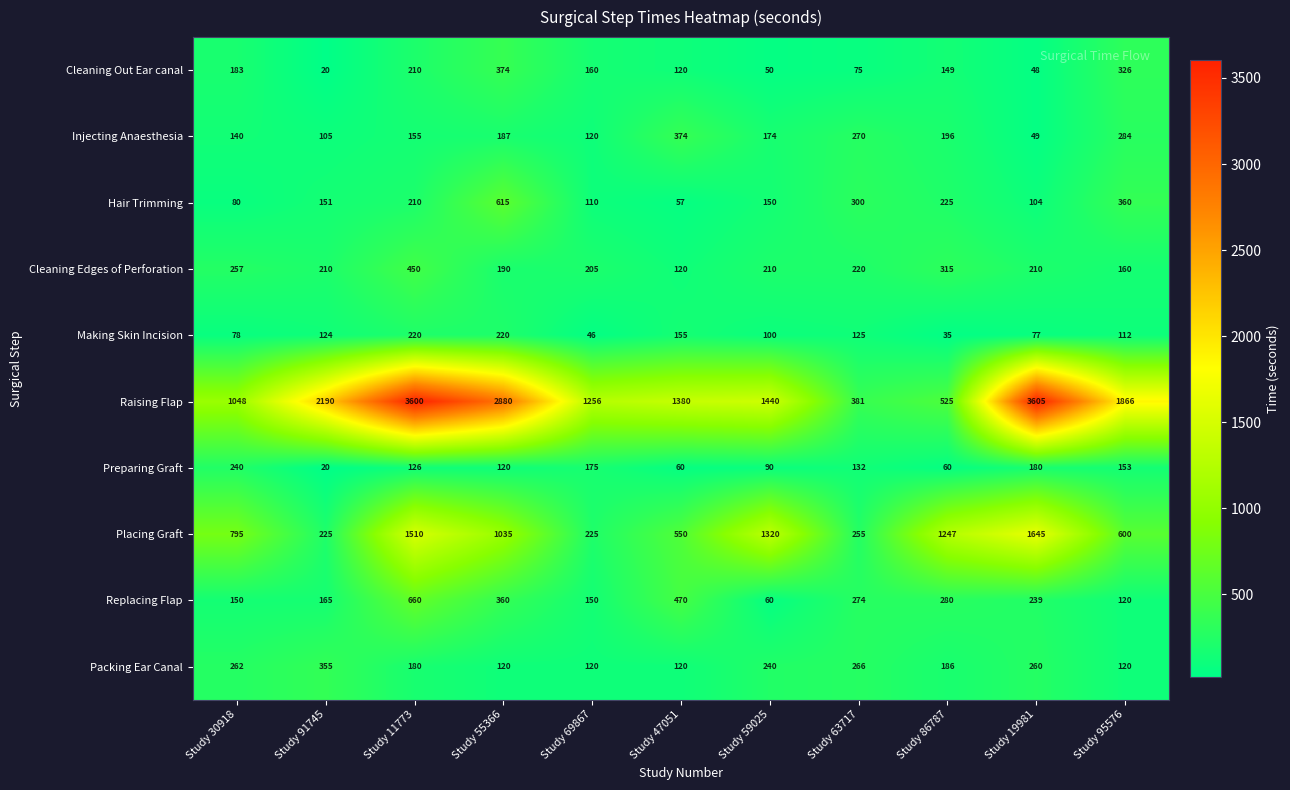

Where is Injecting Anaesthesia nearest to the value 211?

Study 86787